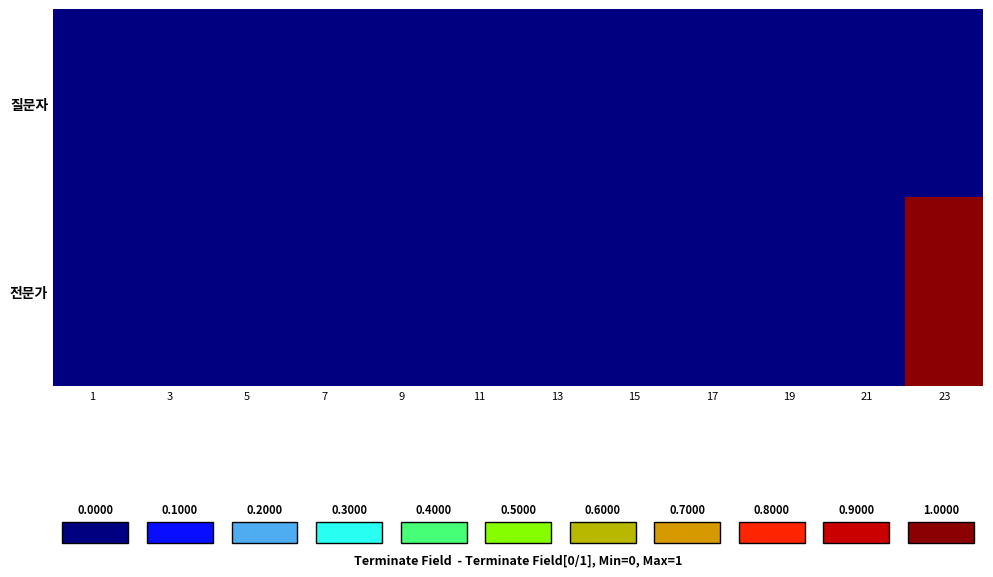

Reading left to right, transcribe all the data shown in this chart.

질문자: 1=0	3=0	5=0	7=0	9=0	11=0	13=0	15=0	17=0	19=0	21=0	23=0
전문가: 1=0	3=0	5=0	7=0	9=0	11=0	13=0	15=0	17=0	19=0	21=0	23=1